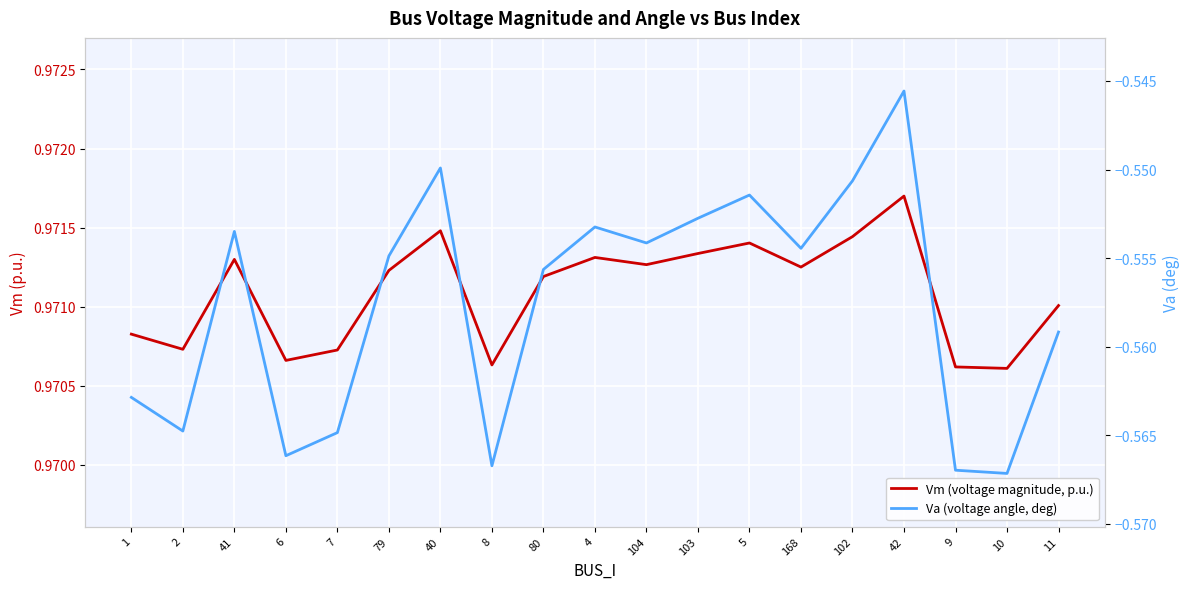

What are all the series names shown in the legend?

Vm (voltage magnitude, p.u.), Va (voltage angle, deg)